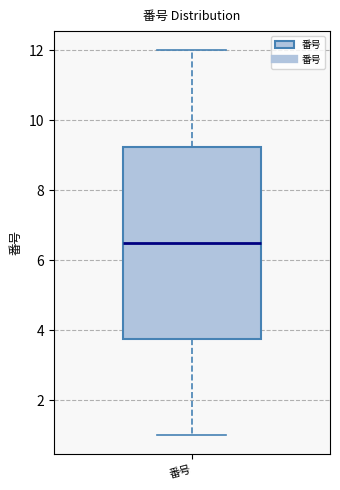

Where does the lower whisker of the box for 番号 end on the y-axis? The values are not printed on the chart, so give them approximately, as read against the axis.

1.0